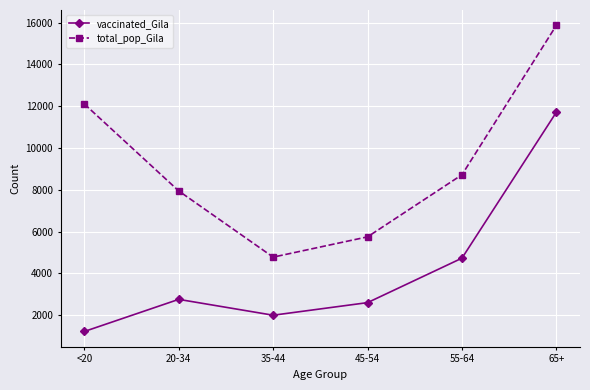

How many series are shown in this chart?

2